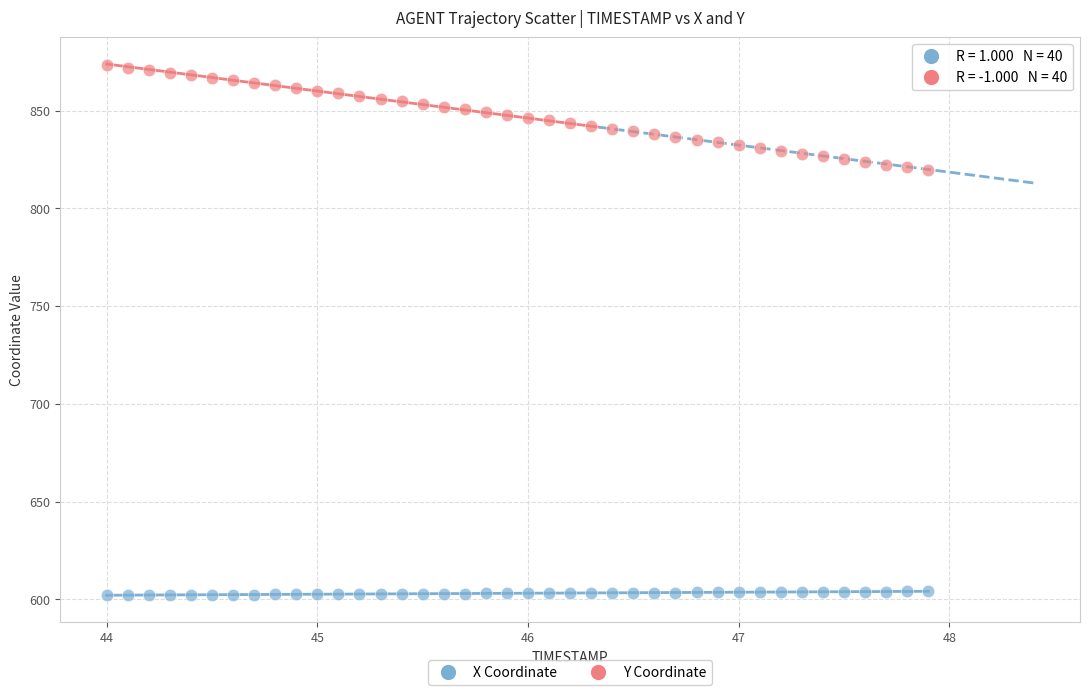

Across all data points, what is the range of X values (max minus min)?

3.9